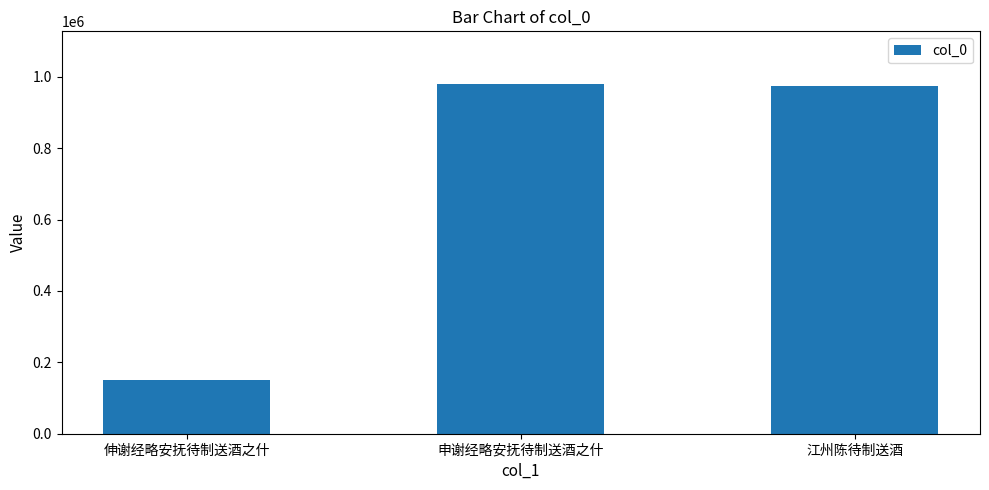

Reading right to left, transcribe all the data shown in this chart.

975783	980506	149588